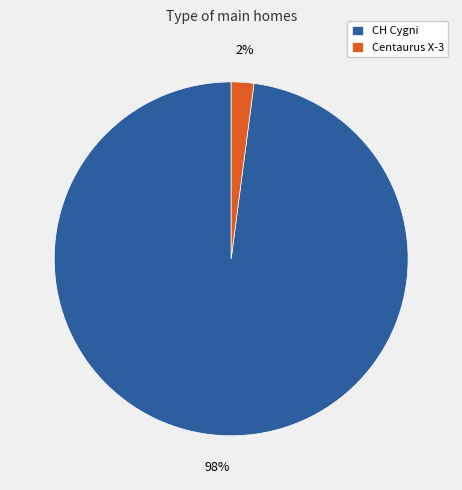

Between CH Cygni and Centaurus X-3, which is larger?

CH Cygni